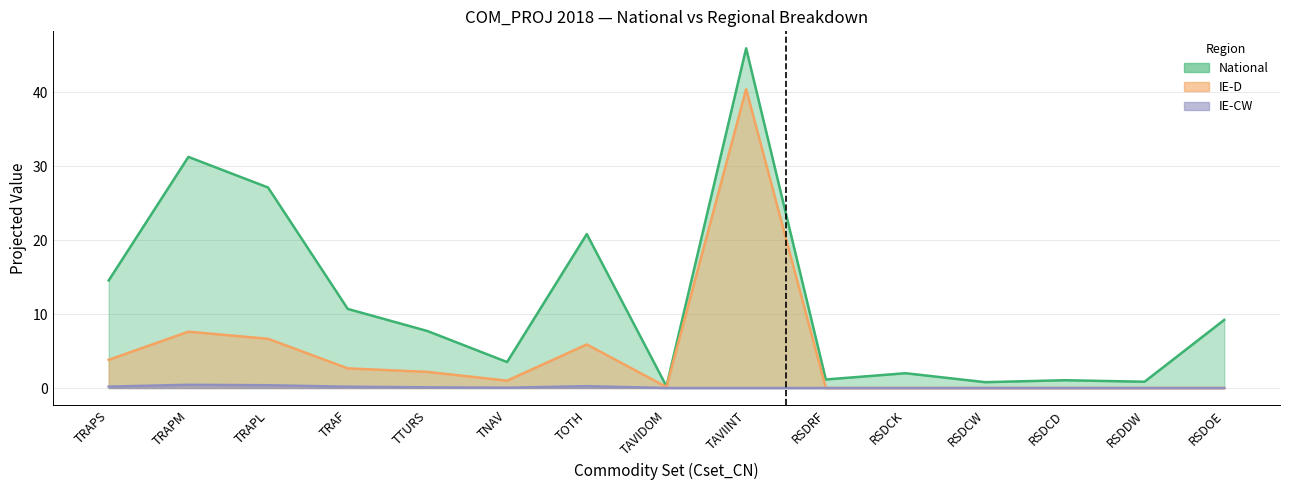

What is the label of the 7th point from the left?

TOTH